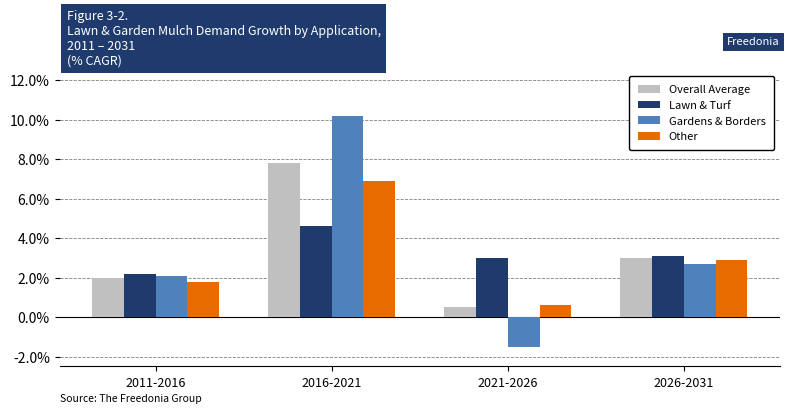

What is the difference between the second highest and second lowest values in the Overall Average series?

1.0